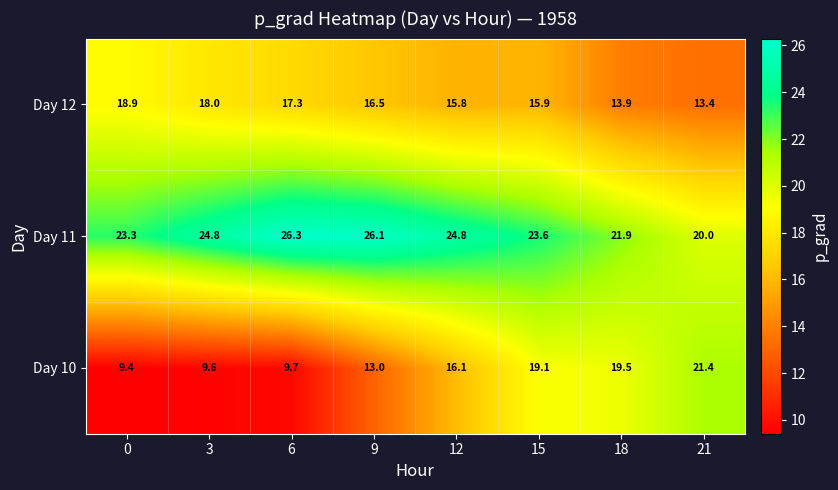

At 3, list the series in order from largest to smallest.

Day 11, Day 12, Day 10